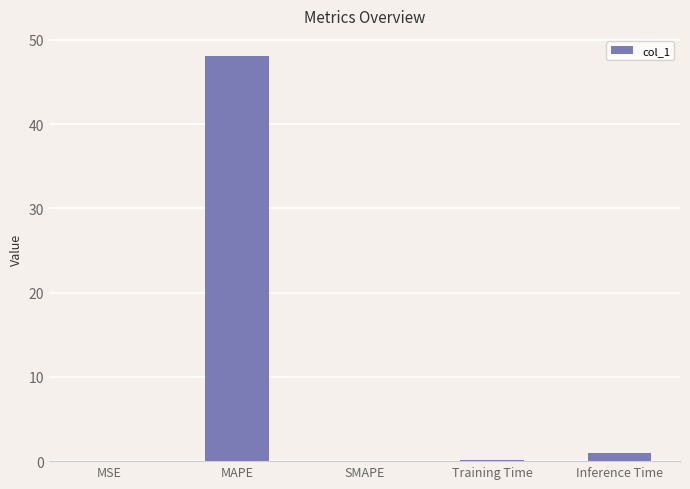

What is the greatest value displayed?

48.1